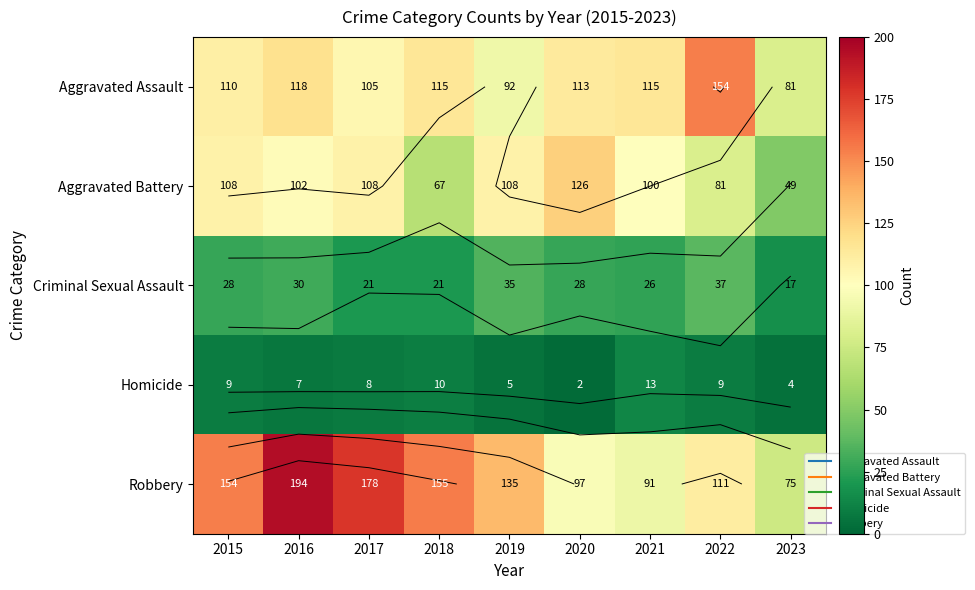

What is the total value across all series at 2021?

345